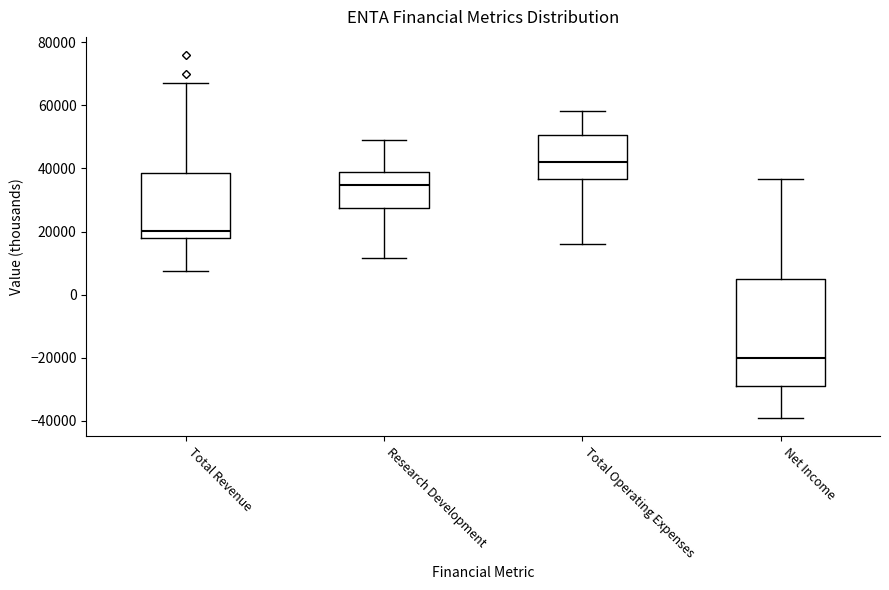

Which box's median line is the highest?

Total Operating Expenses